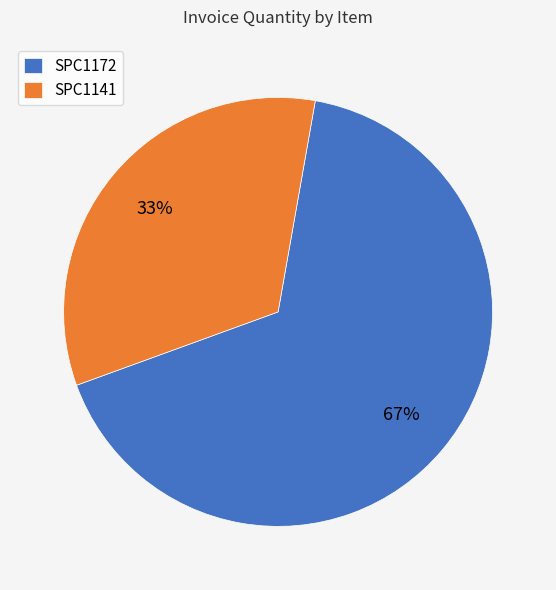

What is the ratio of the value at SPC1172 to the value at SPC1141?

2.0